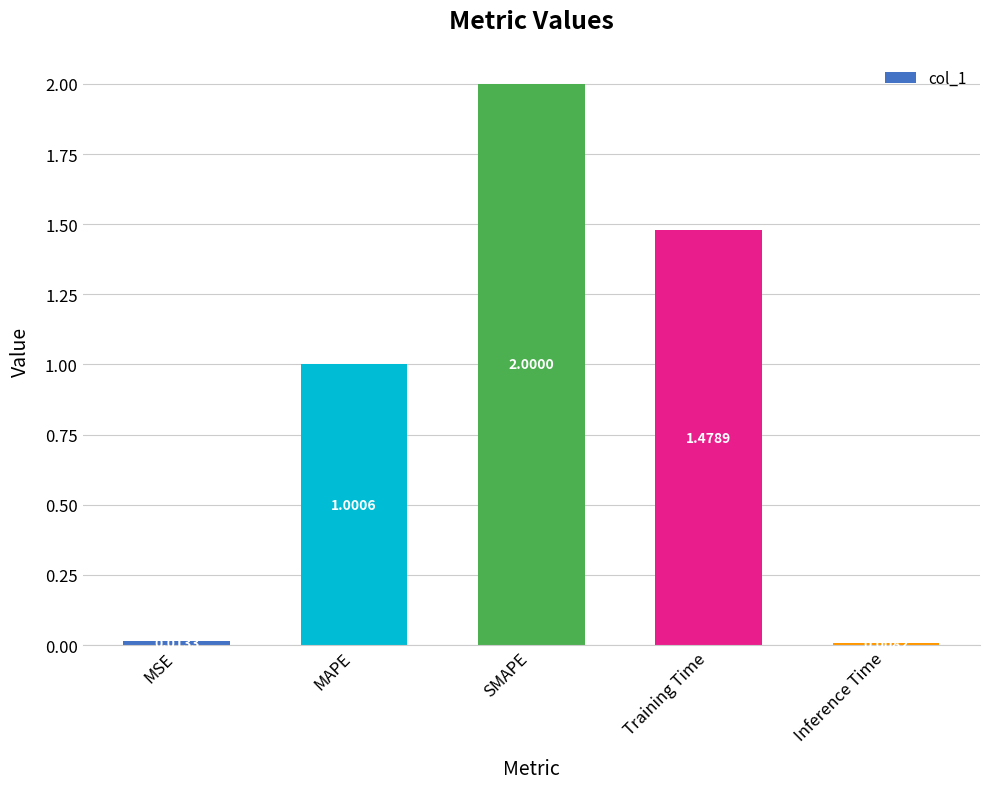

What is the sum of all values?

4.5